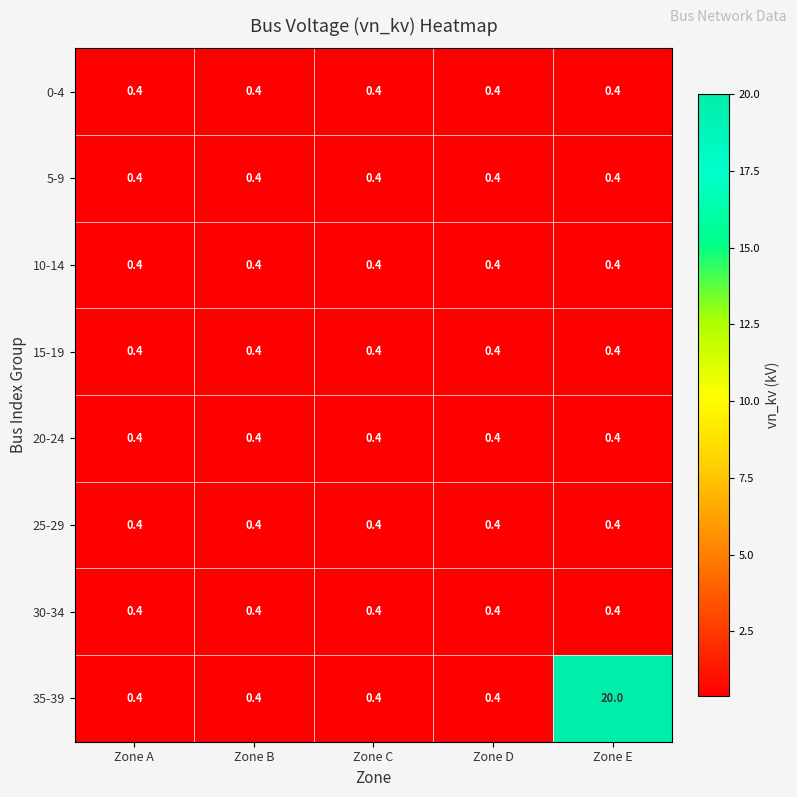

Read the 15-19 value at Zone C.

0.4